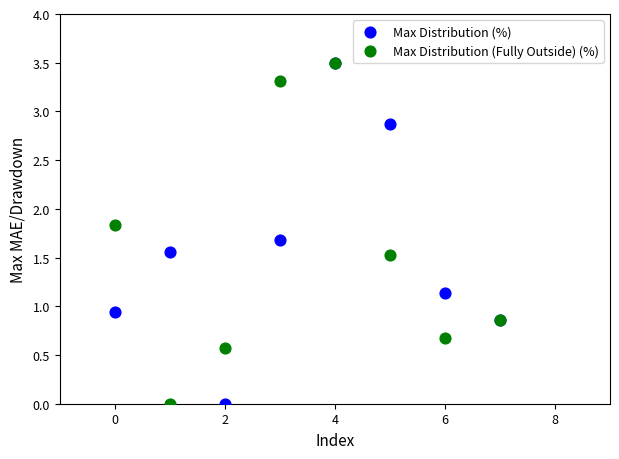

In the Max Distribution (%) series, what Y value is closest to 1?

0.9